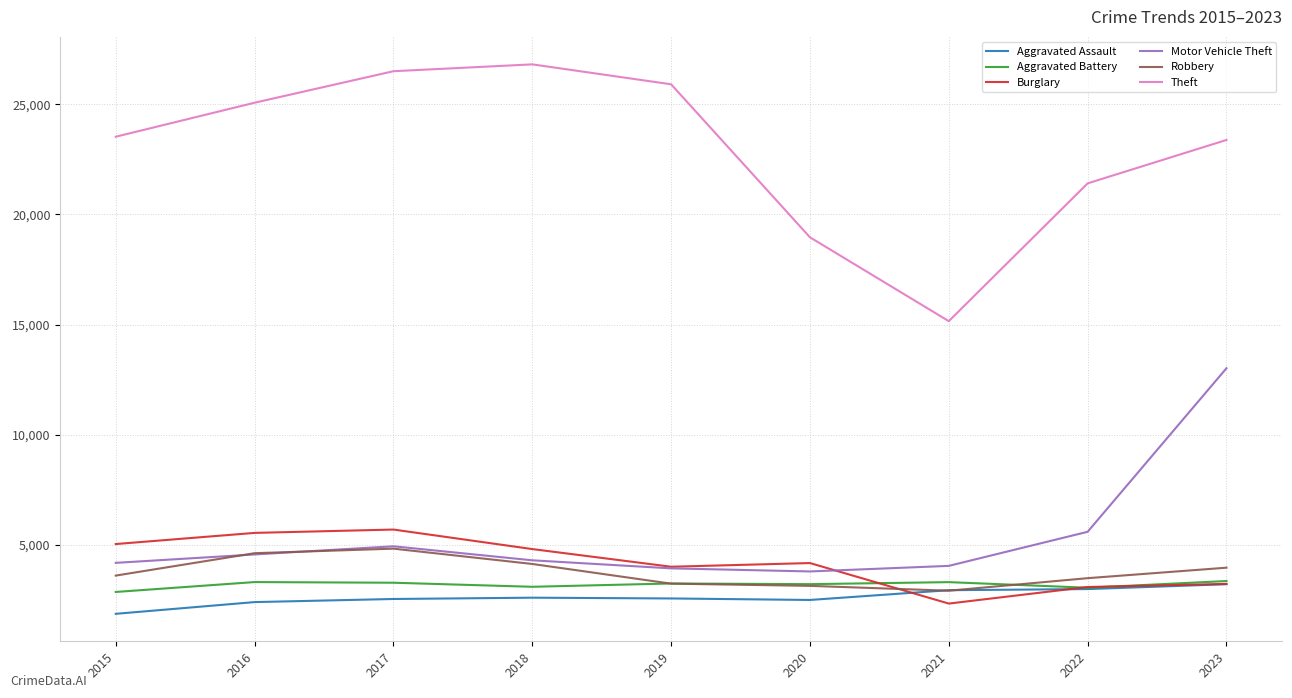

The value of Motor Vehicle Theft at 2017 is 4937. True or false?

True